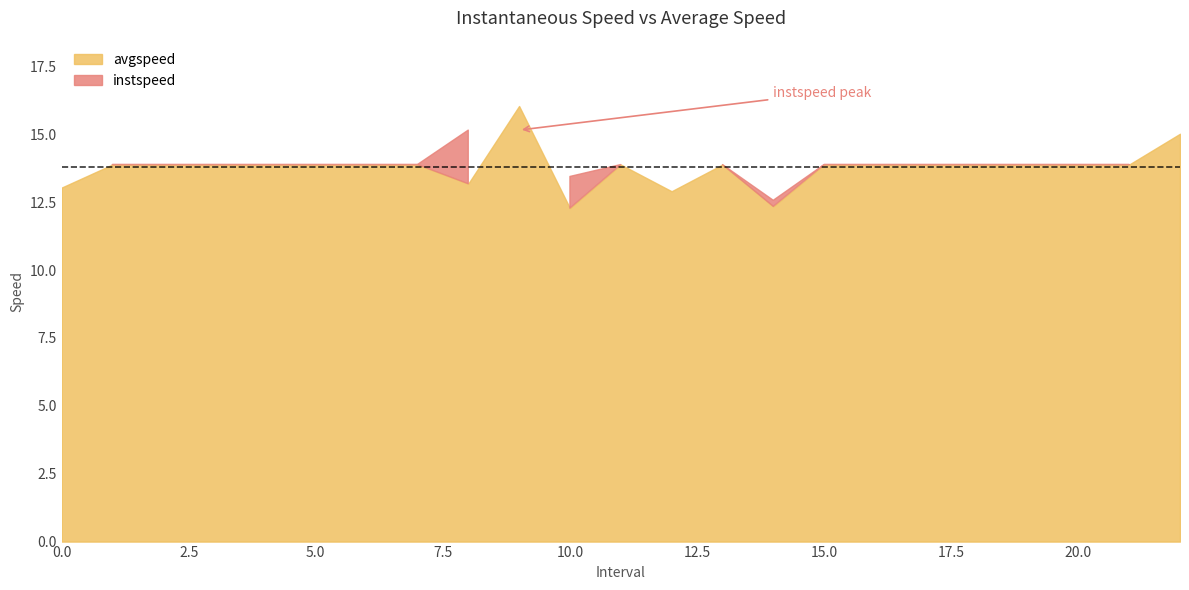

List the series in order of their overall mean, lowest first.

avgspeed, instspeed